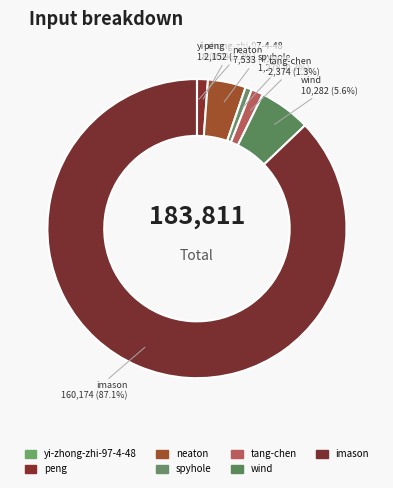

Which category accounts for the majority?

imason